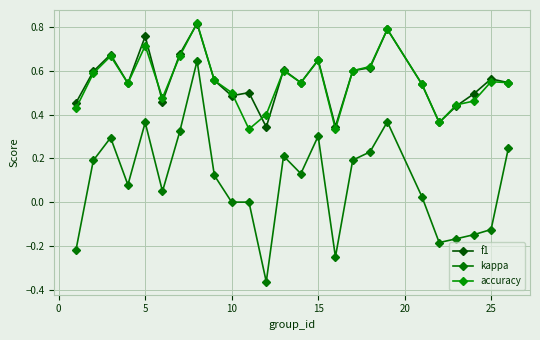

How many data points does each series have?

25